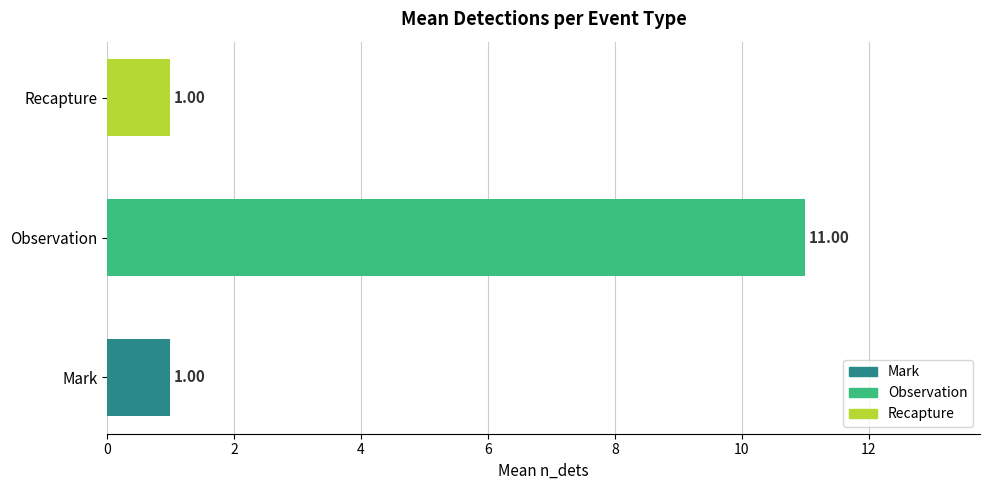

What is the maximum value shown in the chart?

11